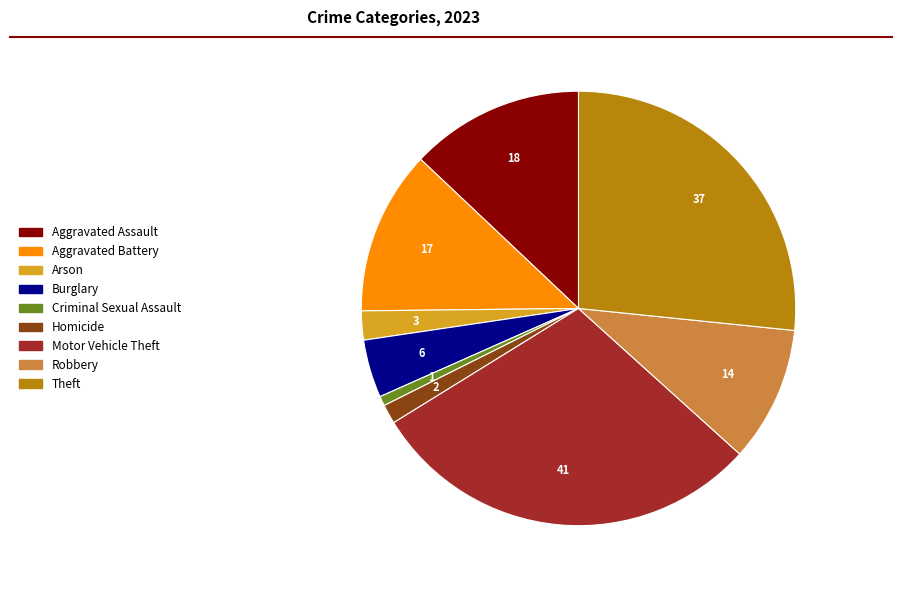

Count the number of slices in the pie.

9